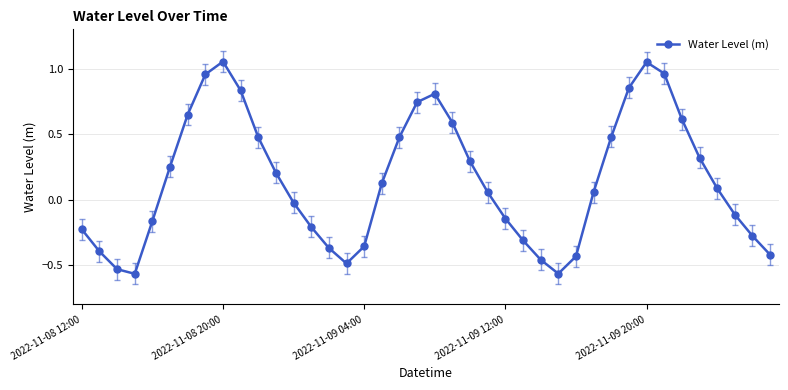

What is the sum of all values?

5.9